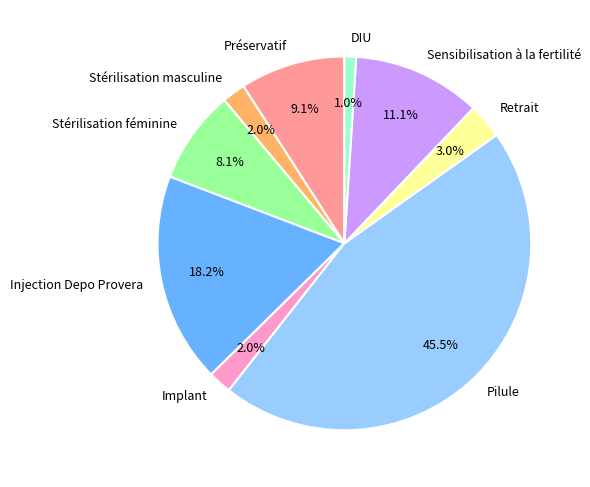

Which category has the smallest portion of the pie?

DIU